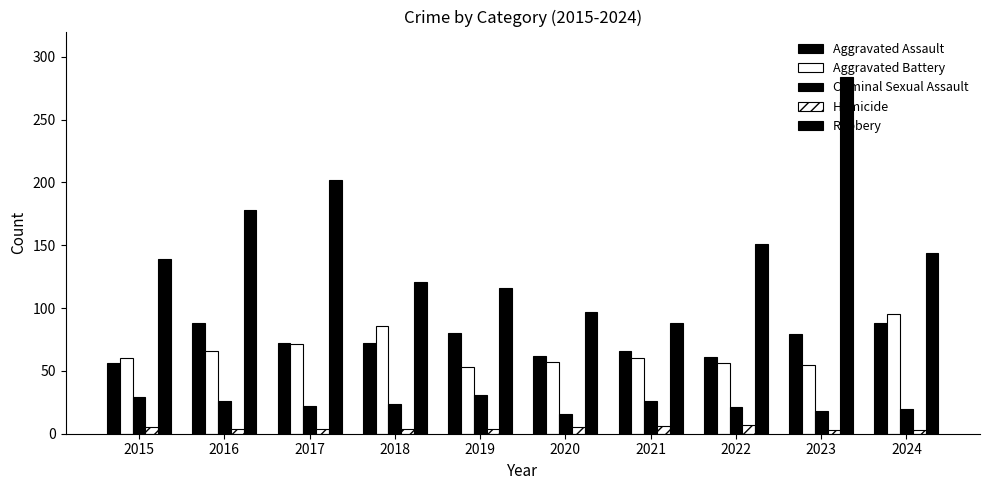

Which category has the highest value in the Robbery series?

2023